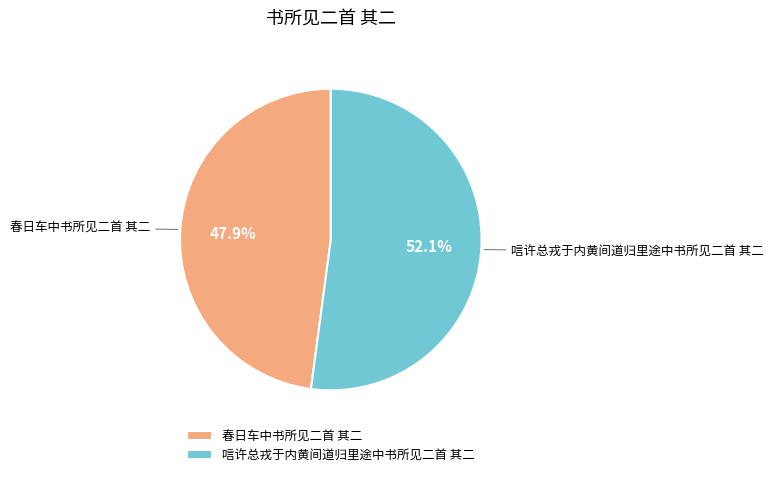

How many slices are in this pie chart?

2